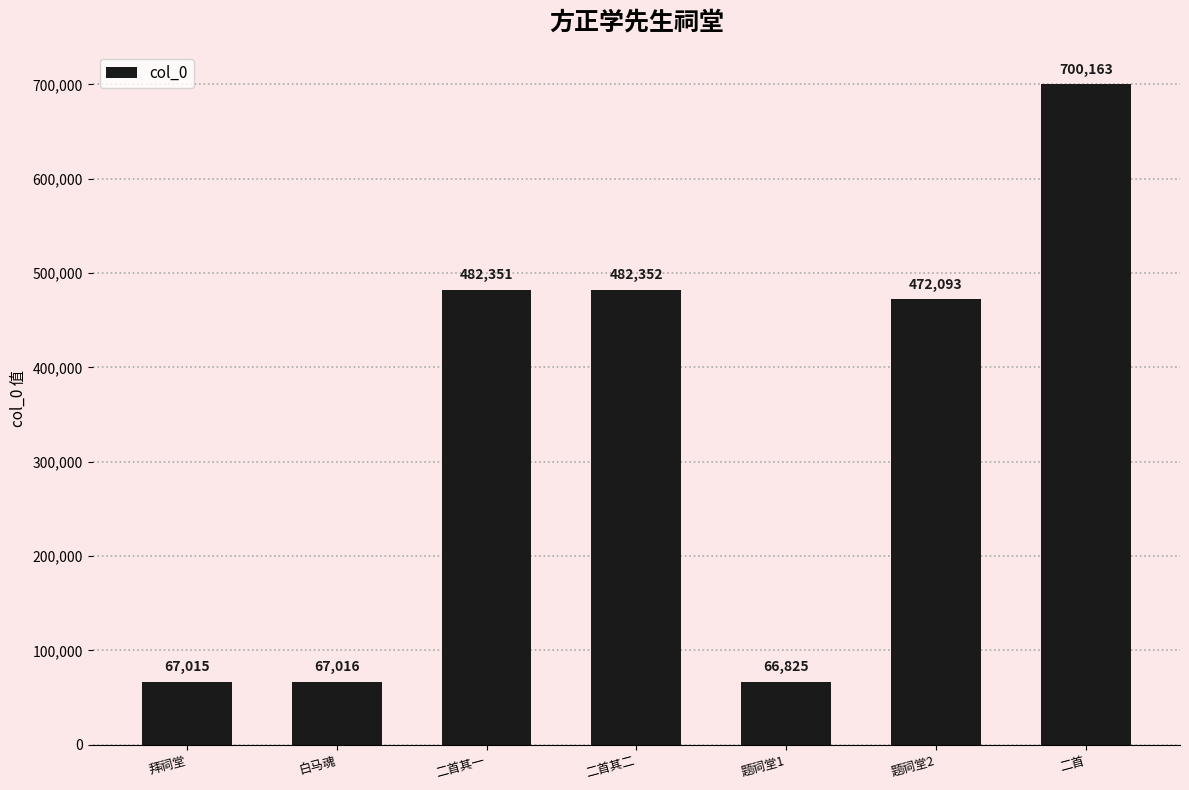

At which label is the value closest to 383494?

题祠堂2